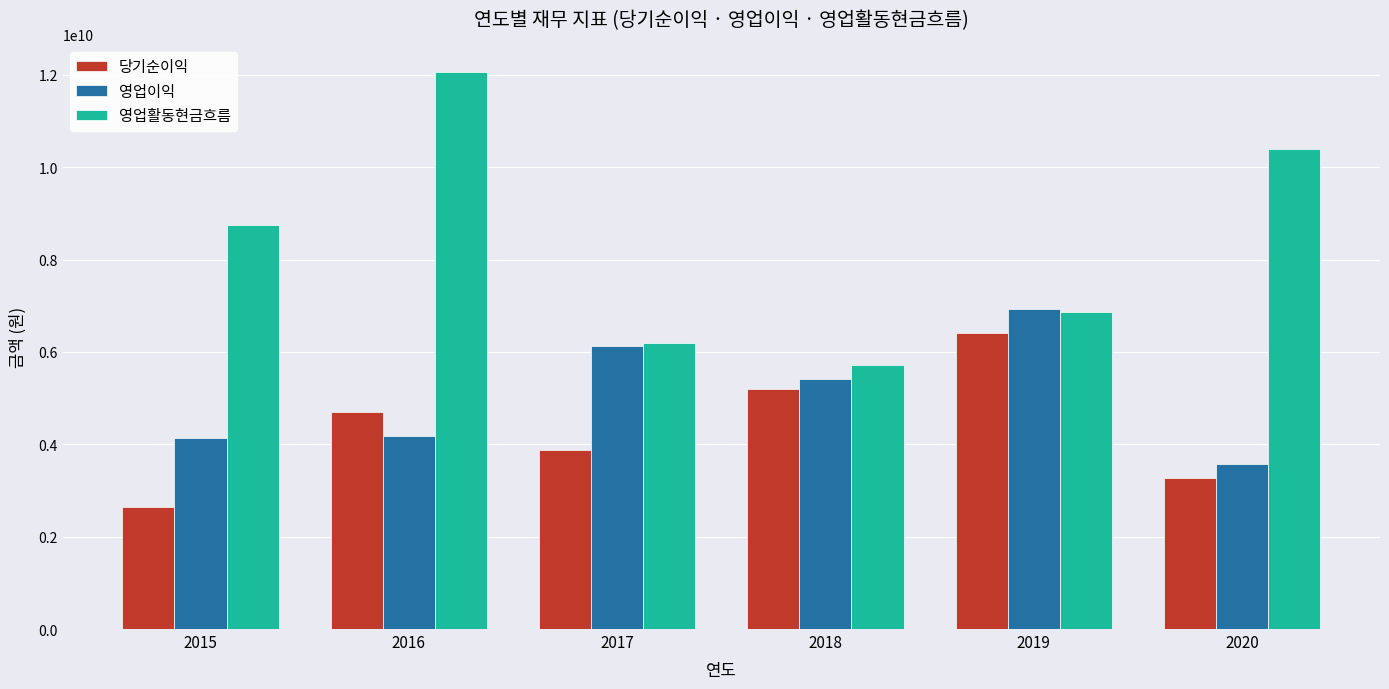

What is the total value across all series at 2017?

16197324276